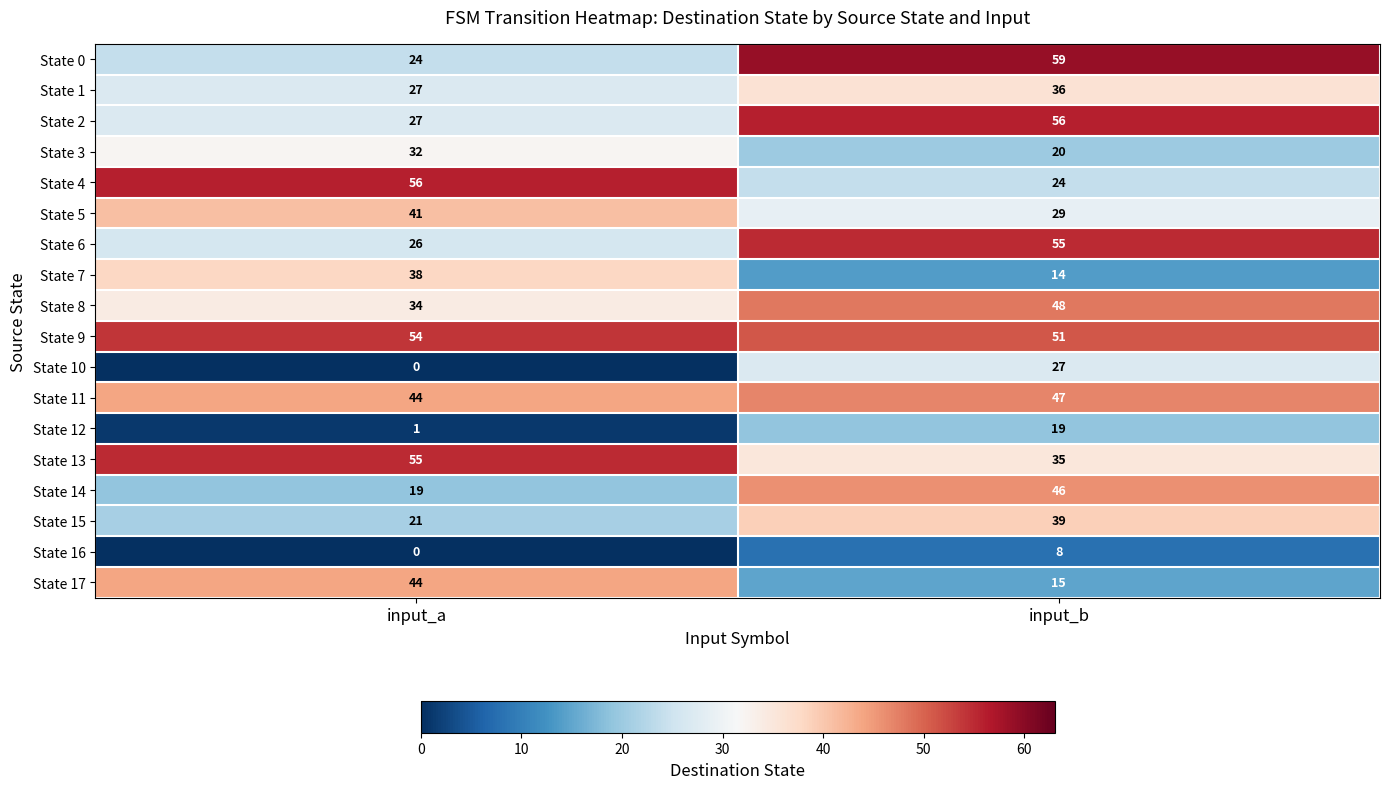

What is the difference between the State 17 values at input_a and input_b?

29